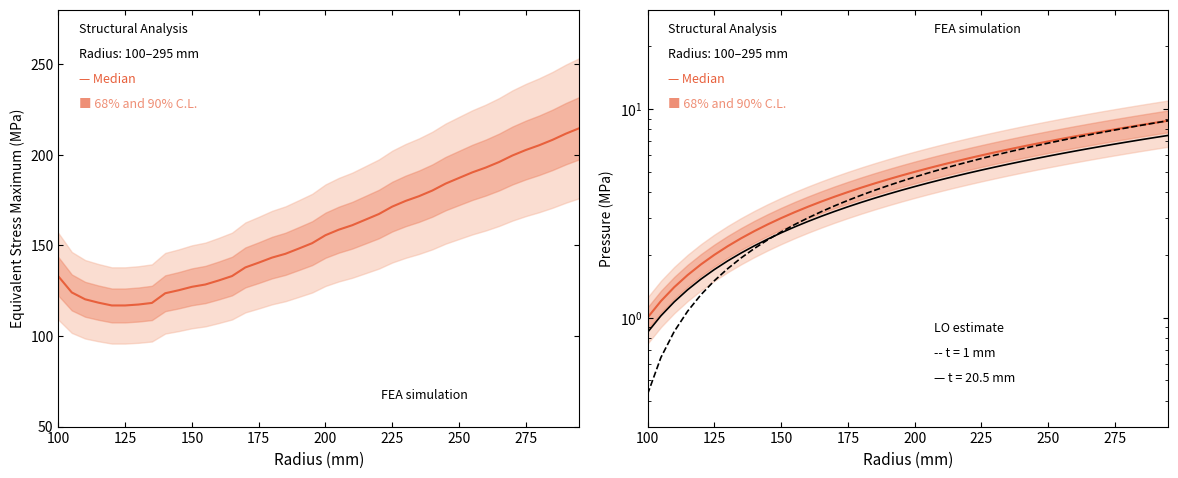

True or false: the data shows 3.1 at 125.

False